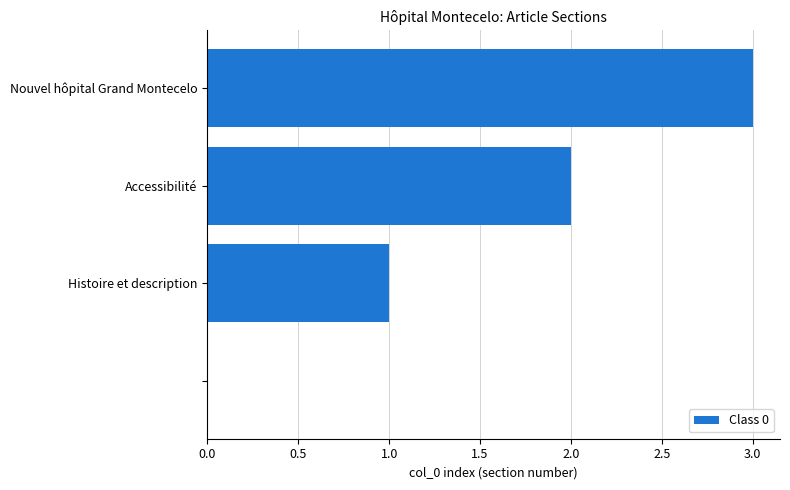

What is the greatest value displayed?

3